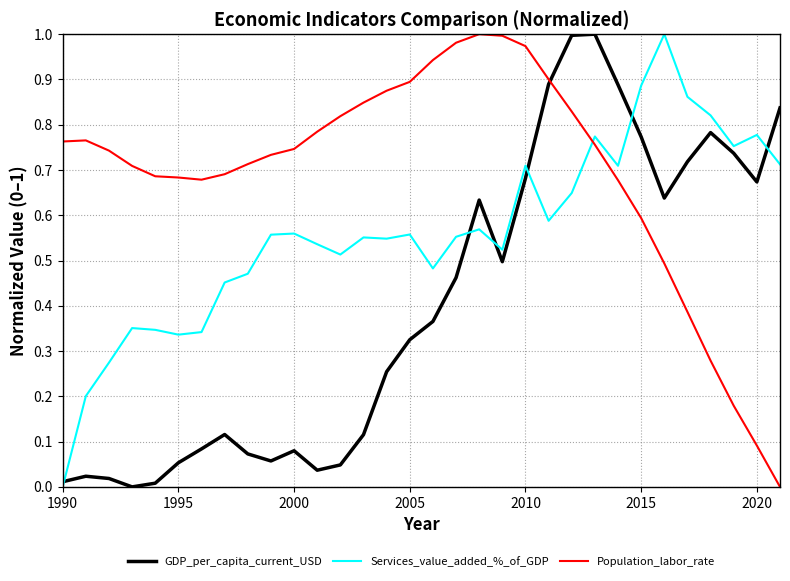

Which series ends up on top after the final intersection of Services_value_added_%_of_GDP and Population_labor_rate?

Services_value_added_%_of_GDP